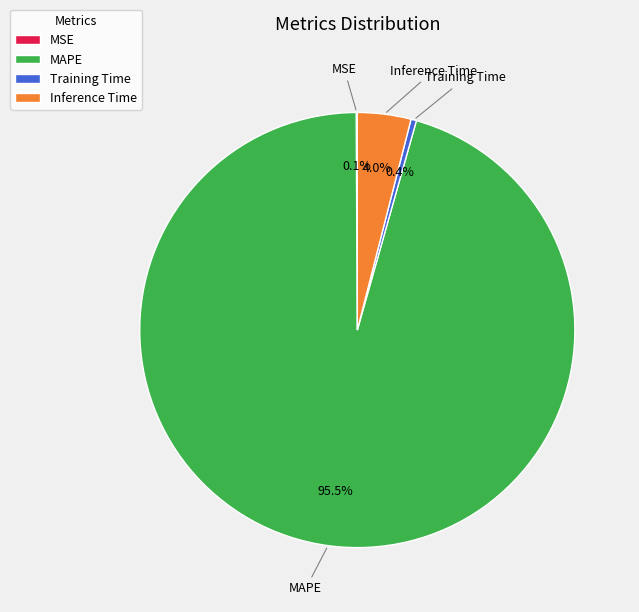

Does any single category account for the majority?

Yes